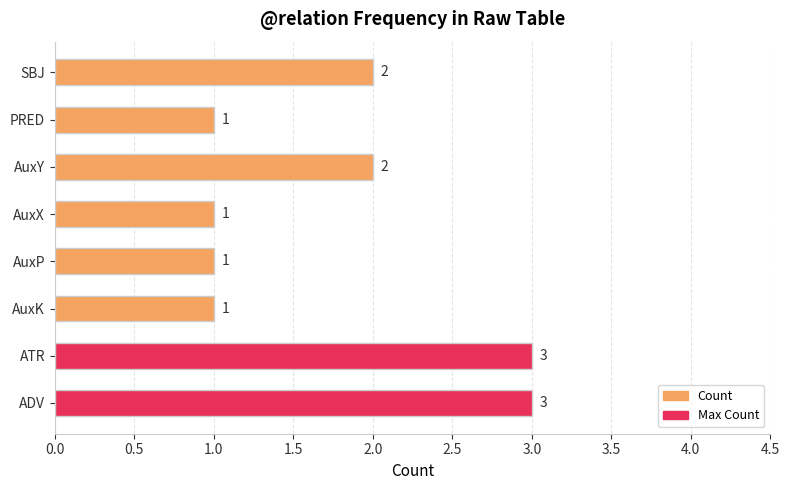

Reading bottom to top, list all the values displayed in this chart.

ADV=3	ATR=3	AuxK=1	AuxP=1	AuxX=1	AuxY=2	PRED=1	SBJ=2